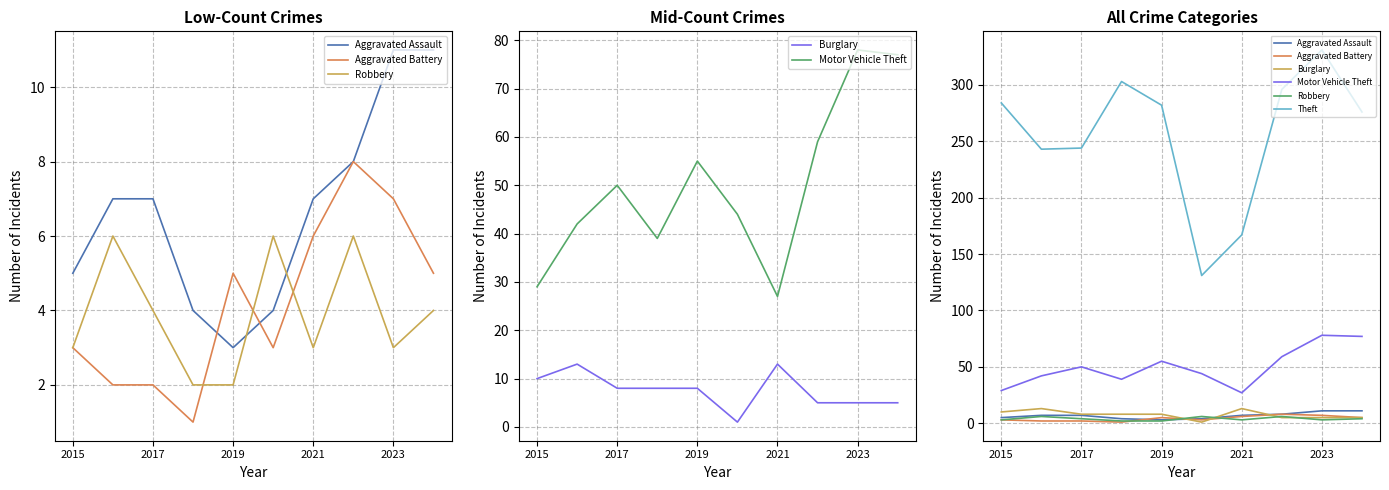

What are all the series names shown in the legend?

Aggravated Assault, Aggravated Battery, Robbery, Burglary, Motor Vehicle Theft, Theft